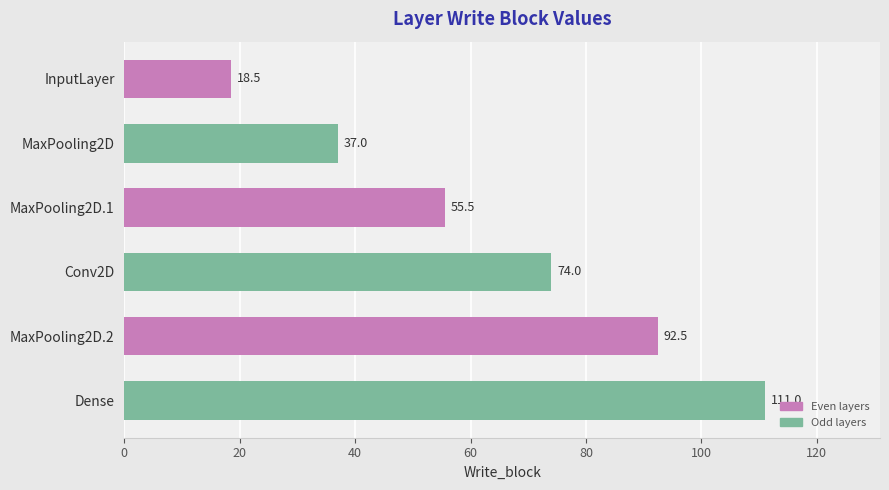

What is the difference between the maximum and second lowest values?

74.0